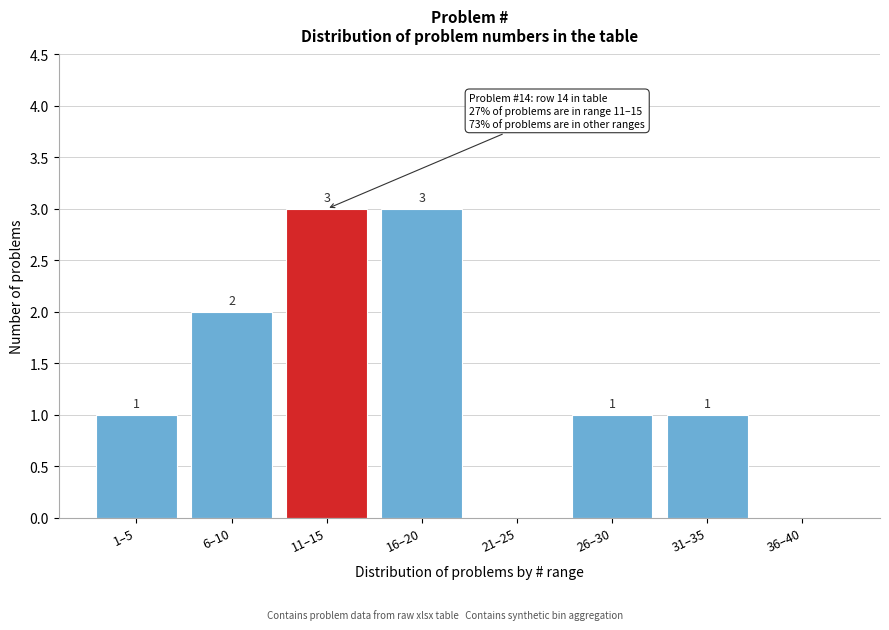

Reading left to right, transcribe all the data shown in this chart.

1–5=1	6–10=2	11–15=3	16–20=3	21–25=0	26–30=1	31–35=1	36–40=0